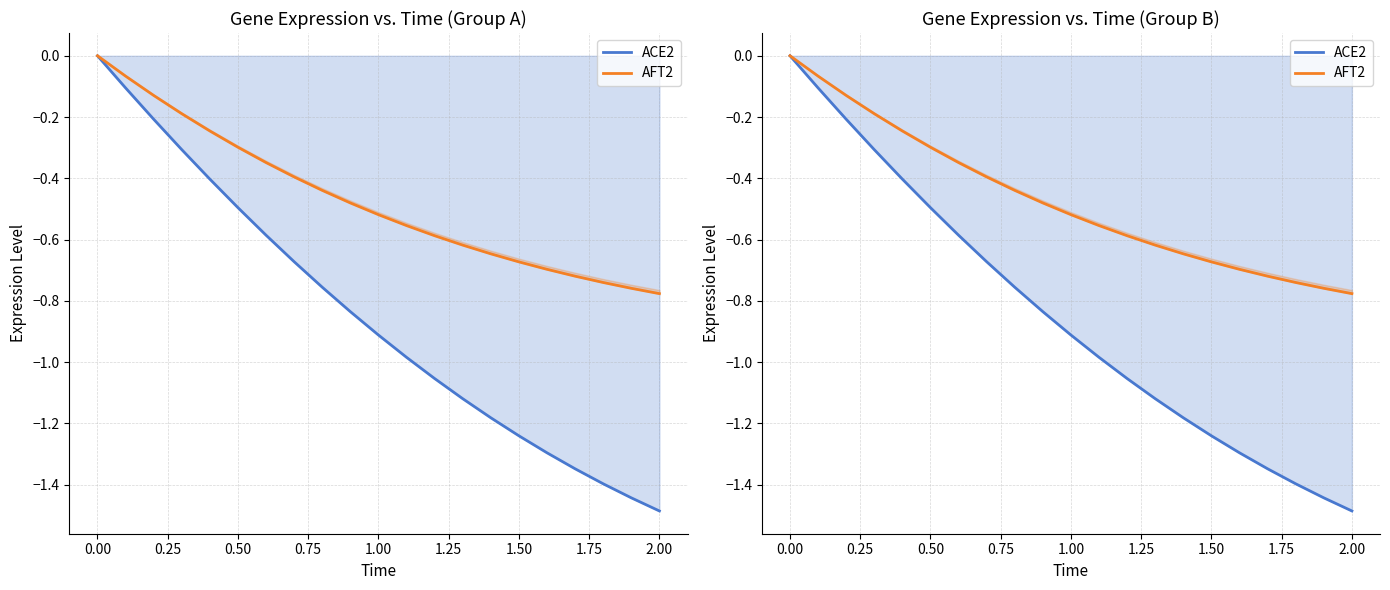

Is it true that ACE2 equals -0.8 at 1.50?

False